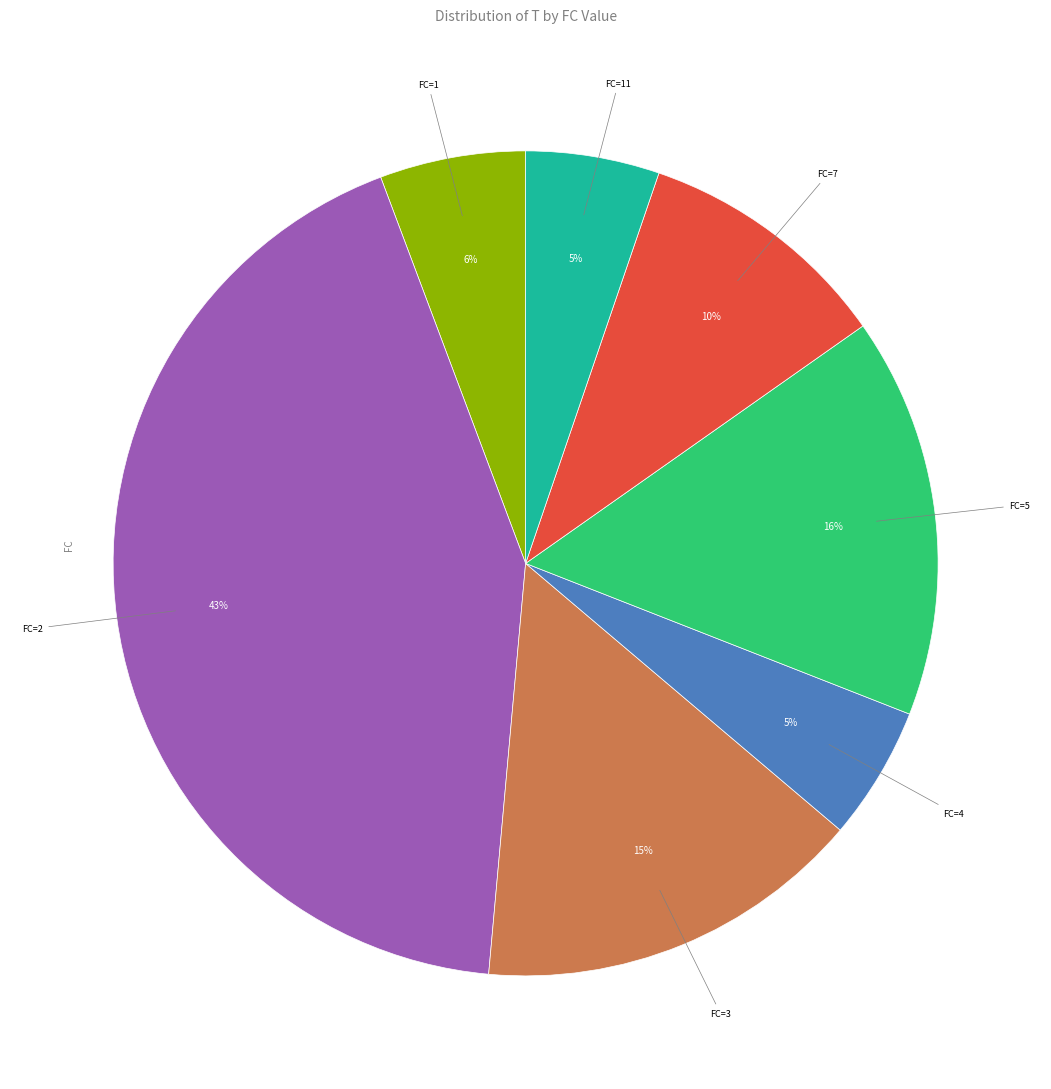

To the nearest percent, what is the difference between the largest and smallest slice percentages?

38%